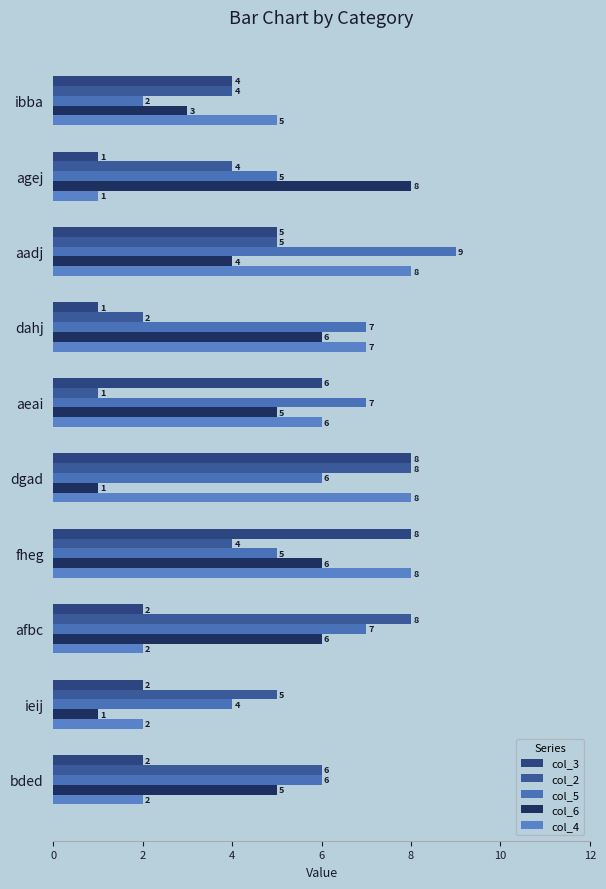

How many data points in col_2 are less than 5?

5